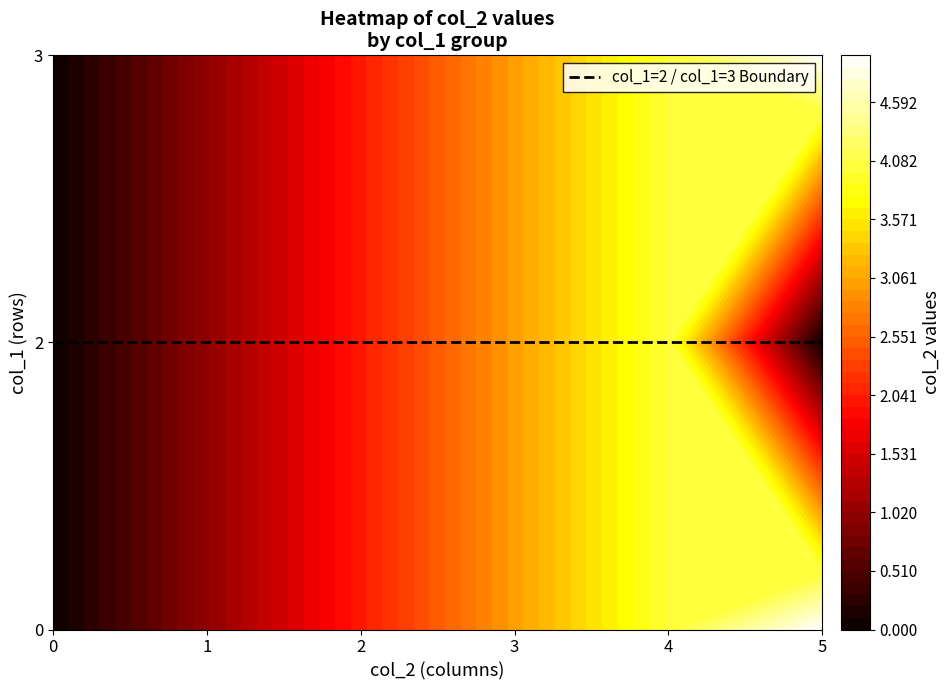

At which category is the sum across all series the highest?

4